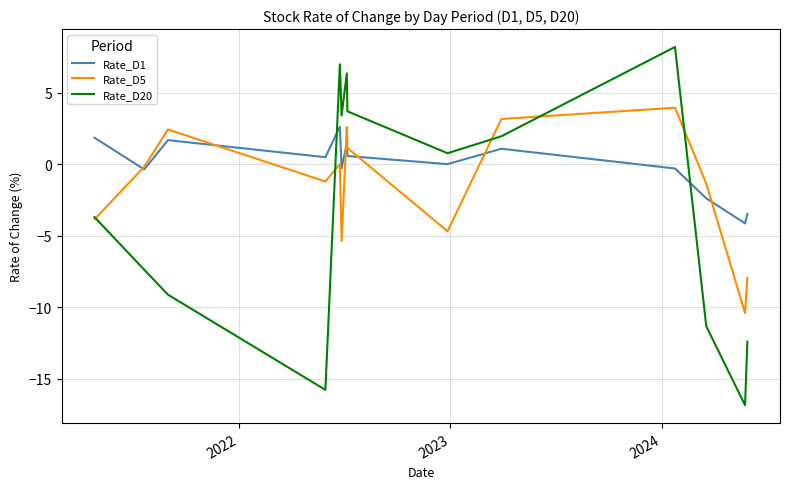

Rank the series by their maximum value, from highest to lowest.

Rate_D20, Rate_D5, Rate_D1